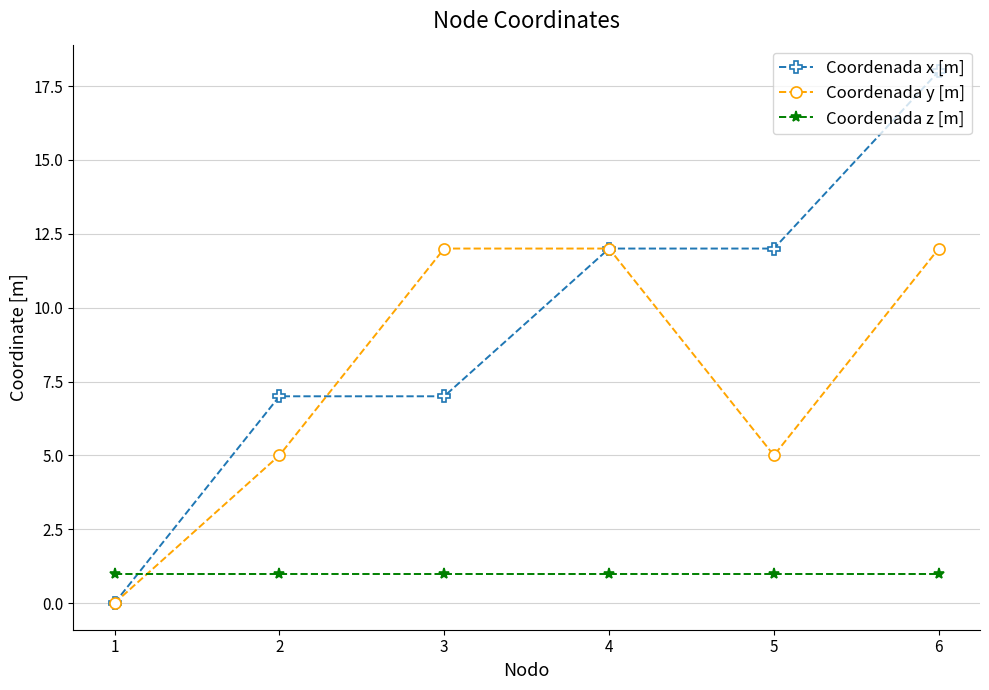

What is the average value of the Coordenada z [m] series?

1